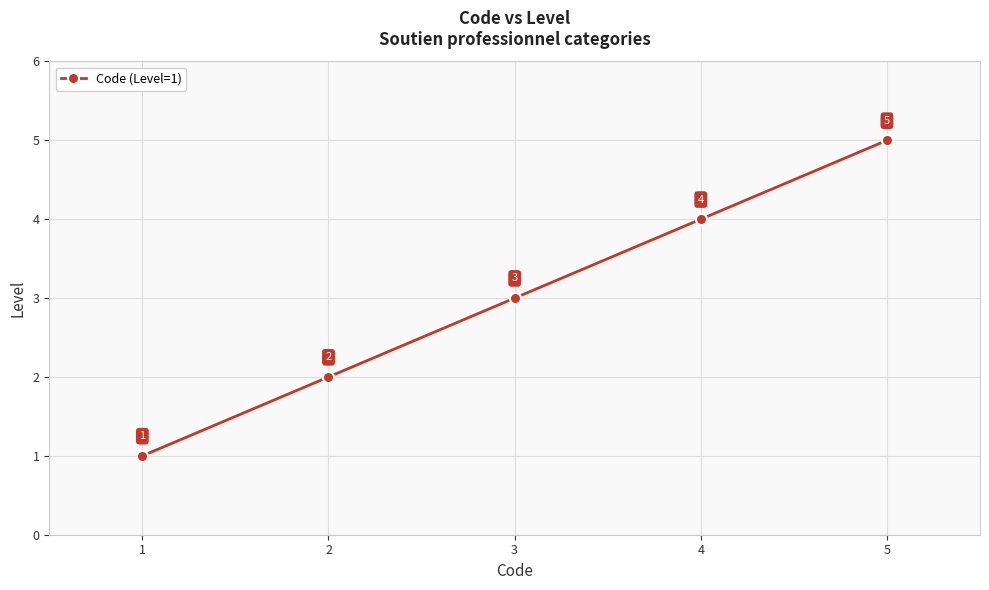

What is the sum of all values?

15